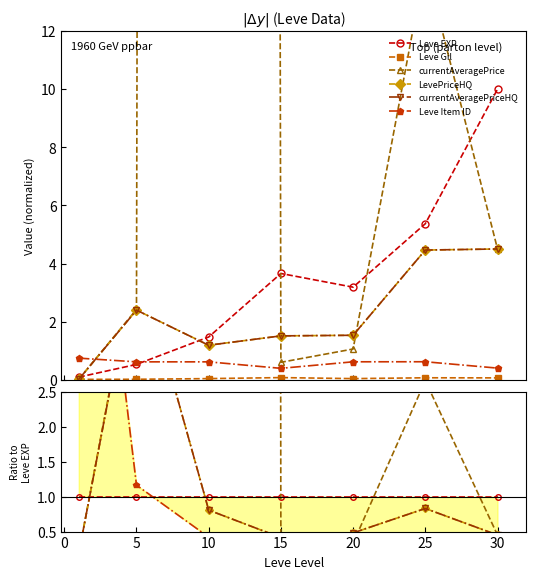

Is it true that currentAveragePrice equals 3.6 at 25?

False